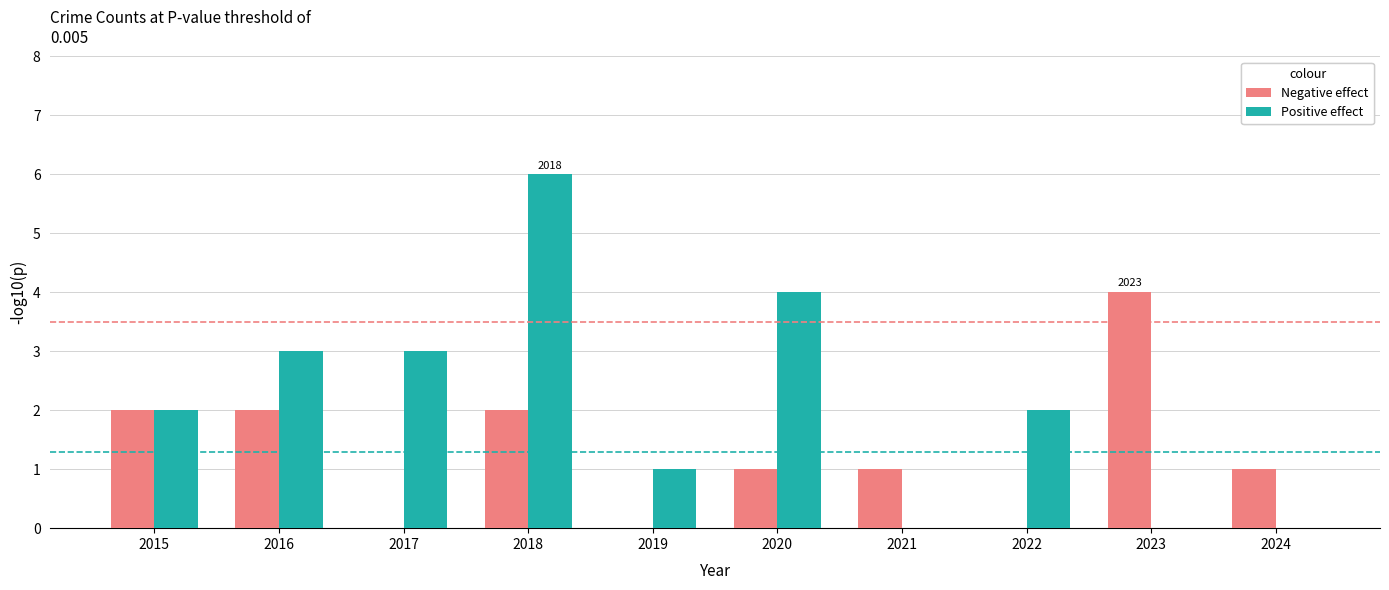

What are all the series names shown in the legend?

Negative effect, Positive effect